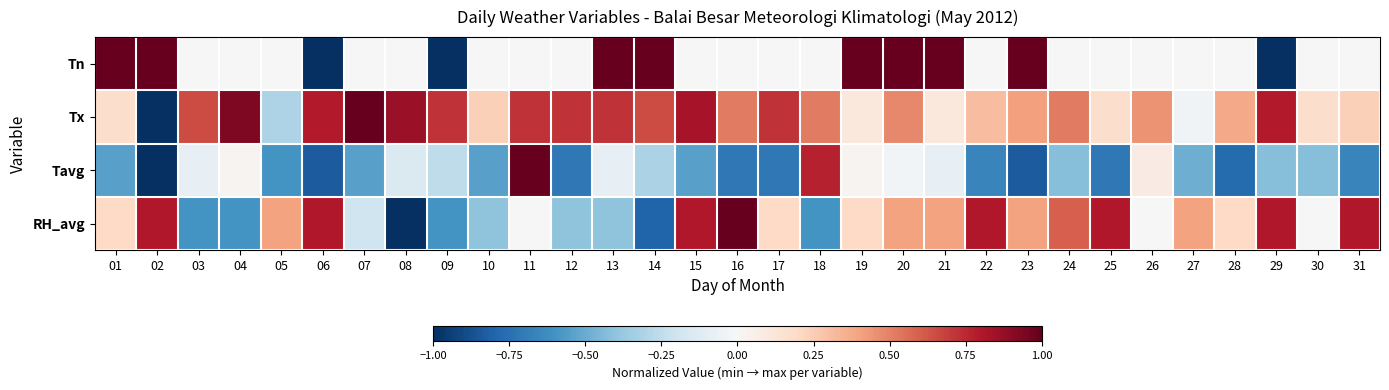

Reading left to right, what are all the values shown in this chart?

Tn: 01=1.0	02=1.0	03=0.0	04=0.0	05=0.0	06=-1.0	07=0.0	08=0.0	09=-1.0	10=0.0	11=0.0	12=0.0	13=1.0	14=1.0	15=0.0	16=0.0	17=0.0	18=0.0	19=1.0	20=1.0	21=1.0	22=0.0	23=1.0	24=0.0	25=0.0	26=0.0	27=0.0	28=0.0	29=-1.0	30=0.0	31=0.0
Tx: 01=0.2	02=-1.0	03=0.7	04=0.9	05=-0.3	06=0.8	07=1.0	08=0.9	09=0.7	10=0.2	11=0.7	12=0.7	13=0.7	14=0.7	15=0.8	16=0.5	17=0.7	18=0.5	19=0.1	20=0.5	21=0.1	22=0.3	23=0.4	24=0.5	25=0.2	26=0.4	27=-0.0	28=0.4	29=0.8	30=0.2	31=0.2
Tavg: 01=-0.5	02=-1.0	03=-0.1	04=0.0	05=-0.6	06=-0.8	07=-0.5	08=-0.1	09=-0.3	10=-0.5	11=1.0	12=-0.7	13=-0.1	14=-0.3	15=-0.5	16=-0.7	17=-0.7	18=0.8	19=0.0	20=-0.0	21=-0.1	22=-0.7	23=-0.8	24=-0.4	25=-0.7	26=0.1	27=-0.5	28=-0.8	29=-0.4	30=-0.4	31=-0.7
RH_avg: 01=0.2	02=0.8	03=-0.6	04=-0.6	05=0.4	06=0.8	07=-0.2	08=-1.0	09=-0.6	10=-0.4	11=0.0	12=-0.4	13=-0.4	14=-0.8	15=0.8	16=1.0	17=0.2	18=-0.6	19=0.2	20=0.4	21=0.4	22=0.8	23=0.4	24=0.6	25=0.8	26=0.0	27=0.4	28=0.2	29=0.8	30=0.0	31=0.8